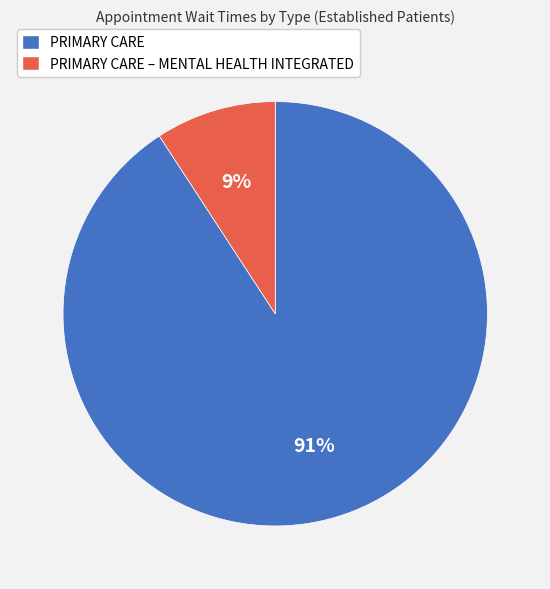

True or false: PRIMARY CARE – MENTAL HEALTH INTEGRATED accounts for 19% of the total.

False